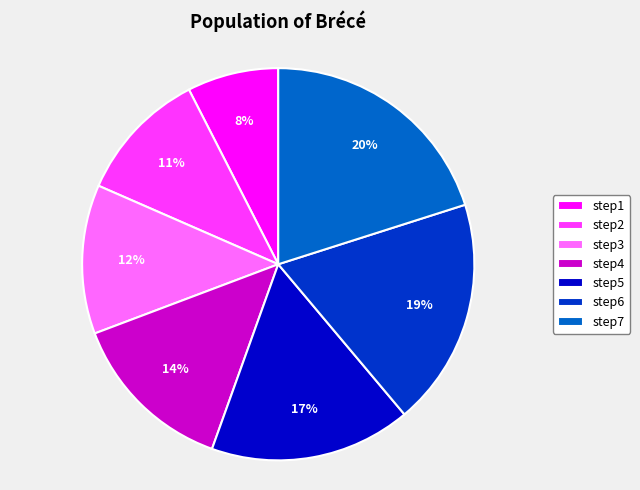

To the nearest percent, what is the combined percentage of step5 and step2?

28%